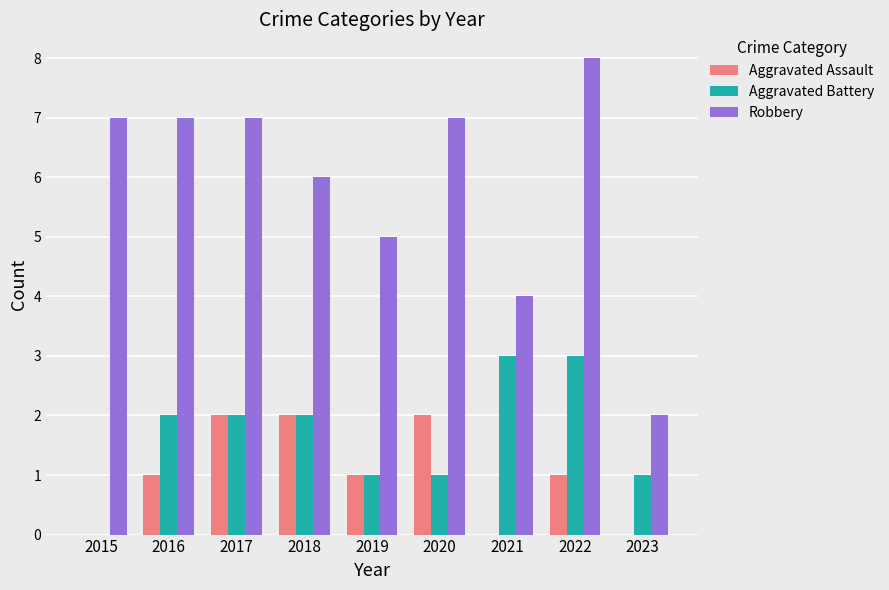

What is the sum of the Robbery values at 2019 and 2017?

12